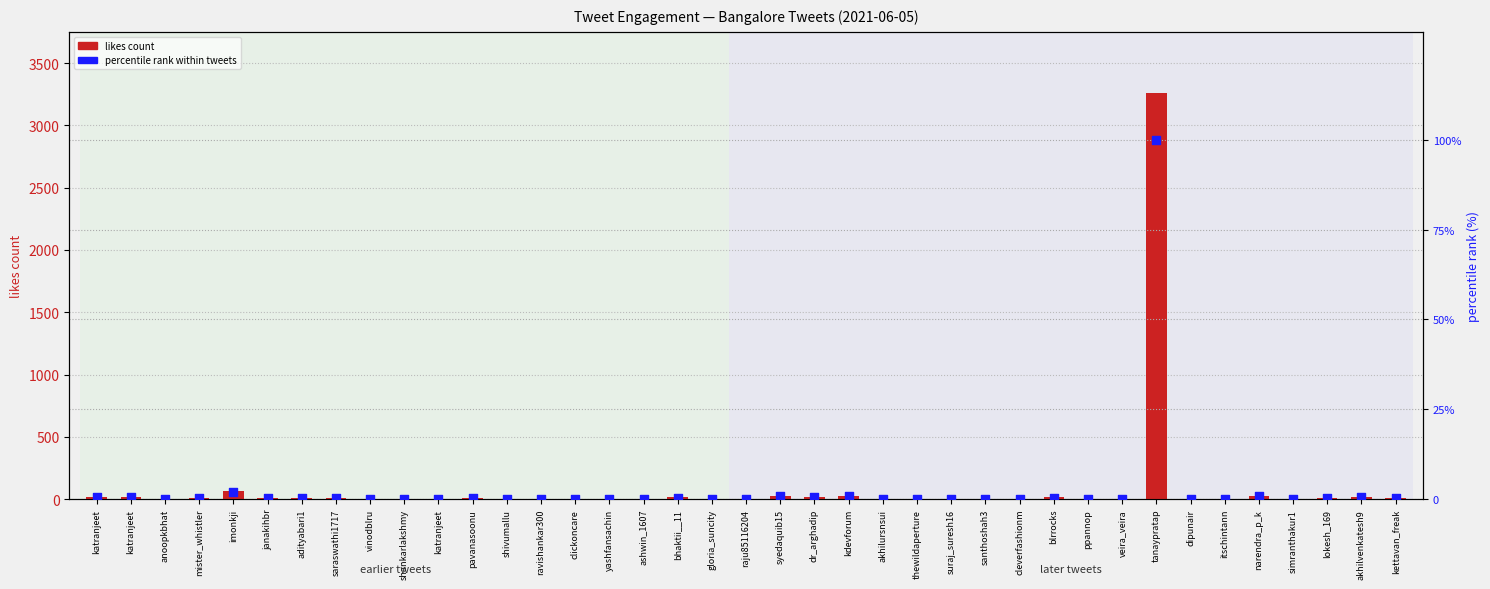

Which series reaches the minimum Y coordinate?

percentile rank (likes)